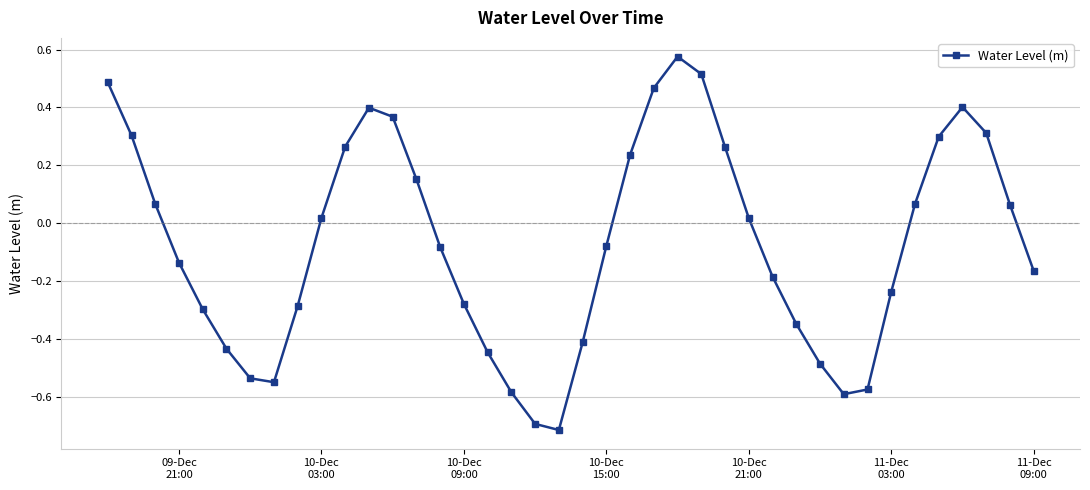

How many points are lower than both their immediate neighbors (excluding endpoints)?

3